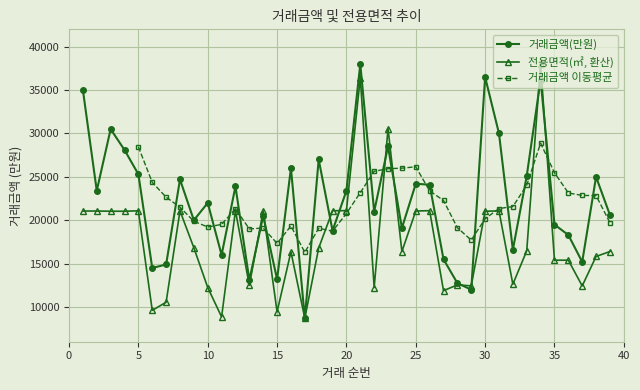

Which series ends up on top after the final intersection of 거래금액(만원) and 전용면적(㎡)?

거래금액(만원)